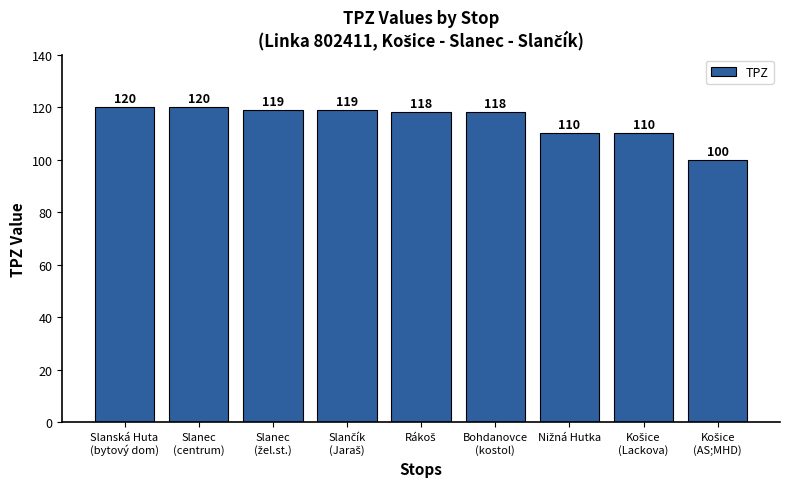

What is the maximum value shown in the chart?

120